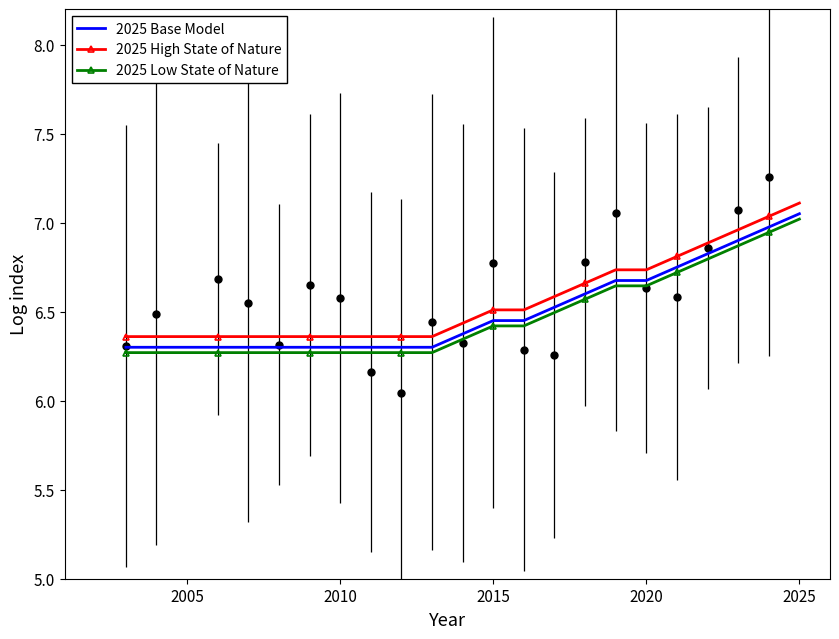

True or false: 2025 High State of Nature and 2025 Base Model intersect in this chart.

False